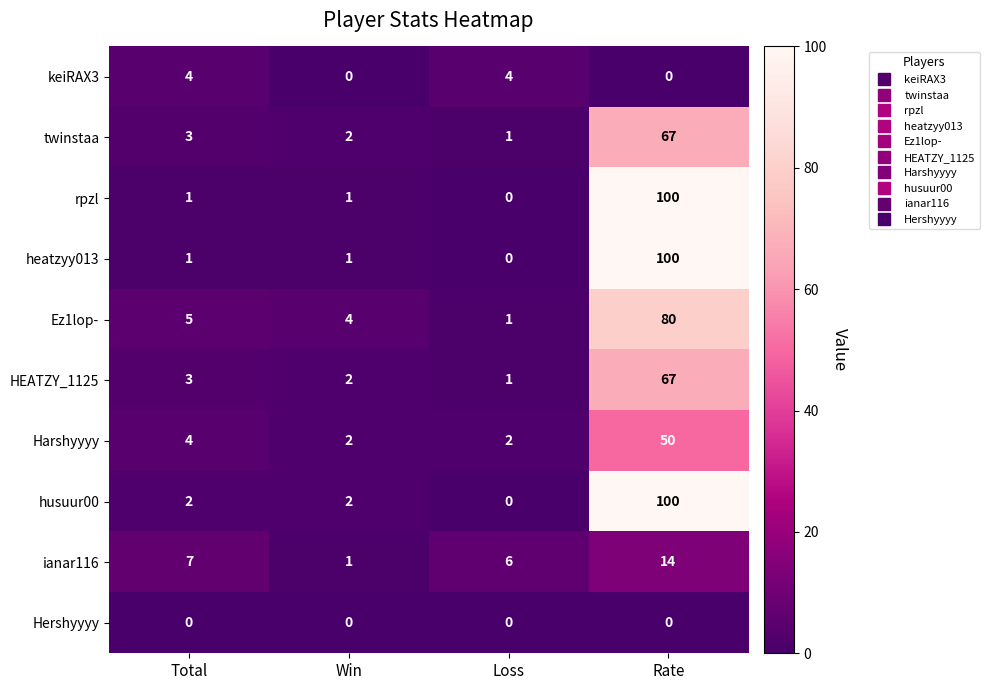

What is the difference between the highest and lowest values at Rate?

100